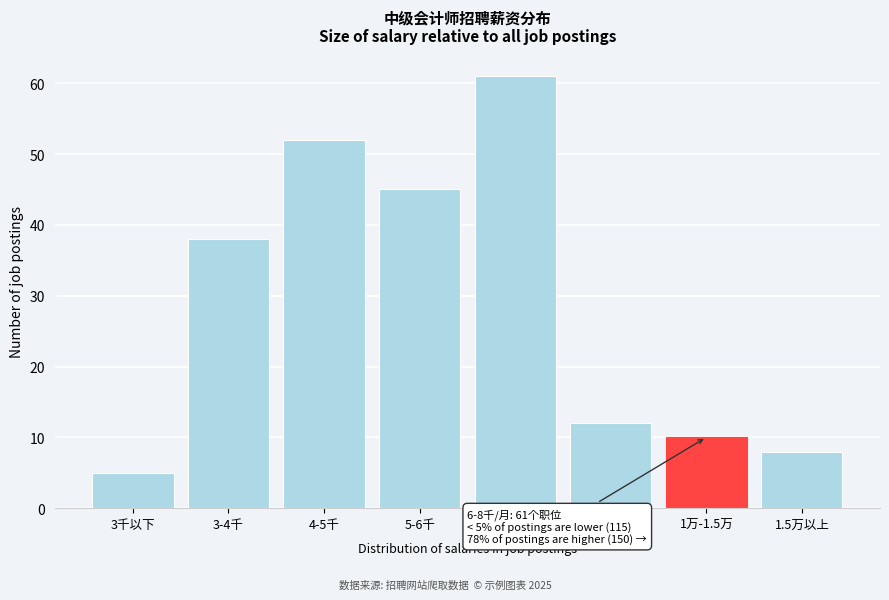

Reading left to right, what are all the values shown in this chart?

3千以下=5	3-4千=38	4-5千=52	5-6千=45	6-8千=61	8千-1万=12	1万-1.5万=10	1.5万以上=8